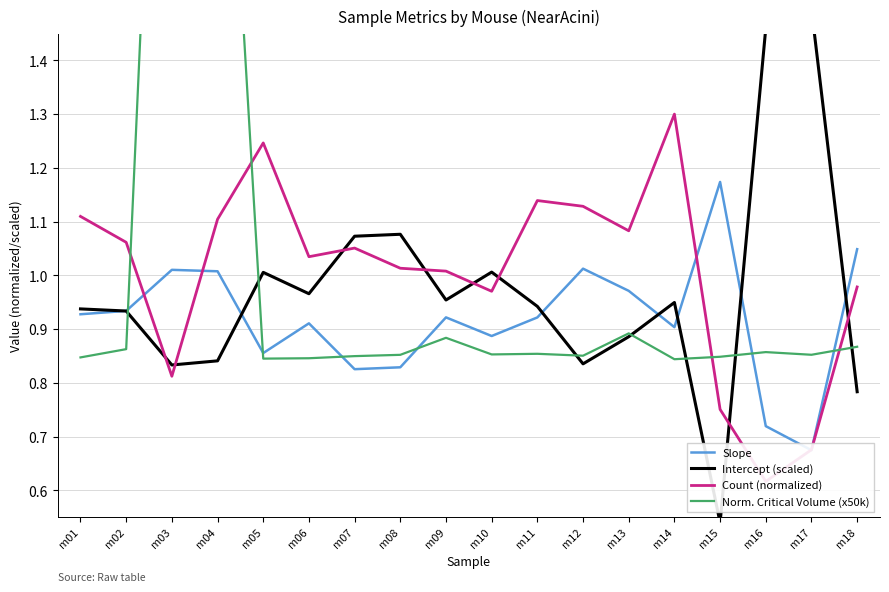

Which series has the widest spread of values?

Norm. Critical Volume (x50k)